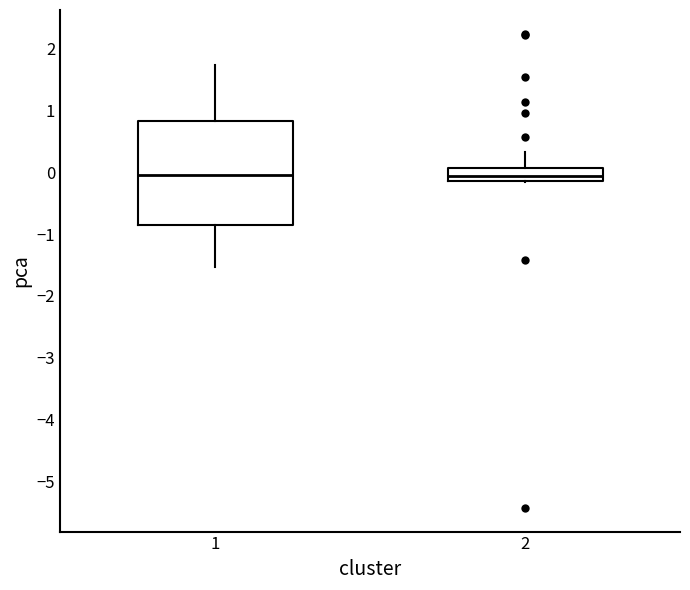

Where is the lower edge of the box at x = 1 on the y-axis? The values are not printed on the chart, so give them approximately, as read against the axis.

-0.8